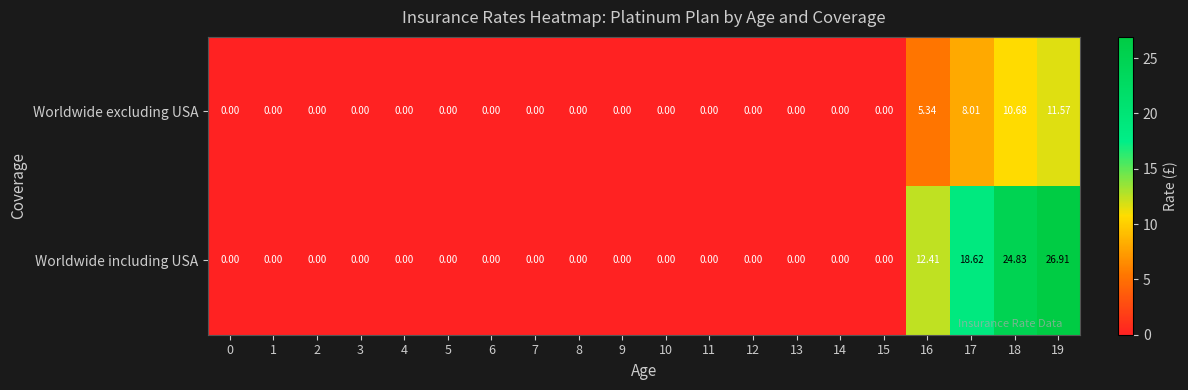

Is the value of Worldwide including USA at 16 greater than the value of Worldwide excluding USA at 0?

Yes